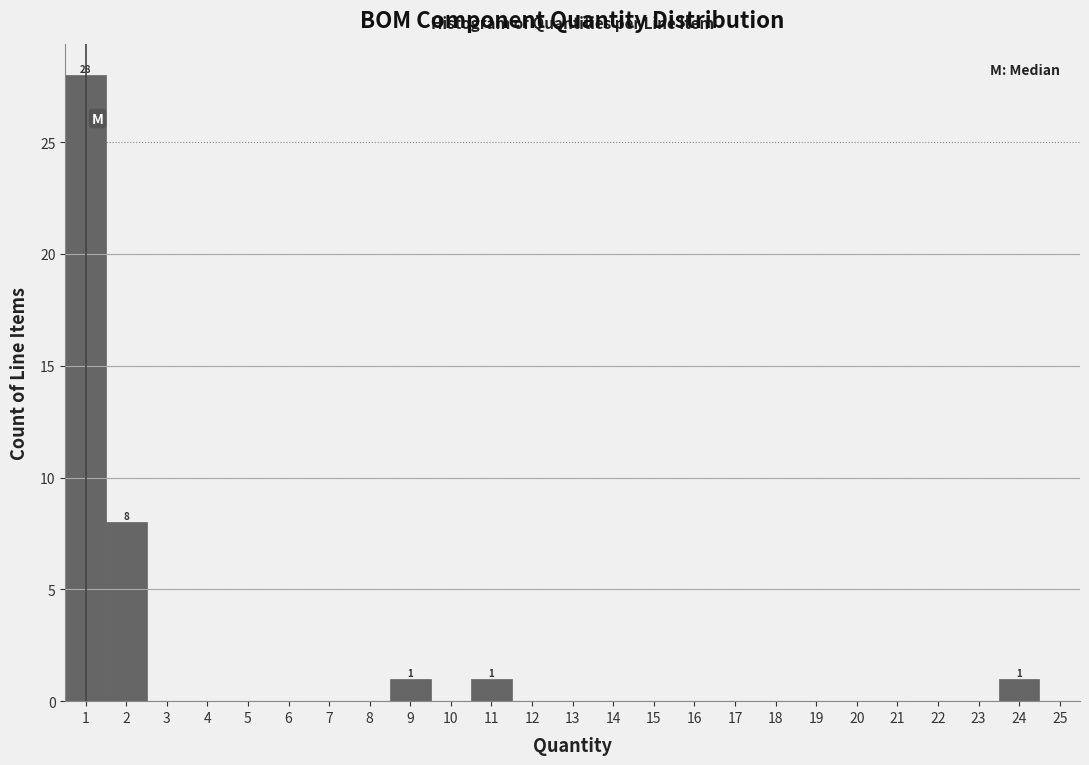

Which range on the x-axis has the tallest bar?

0.5 to 1.5